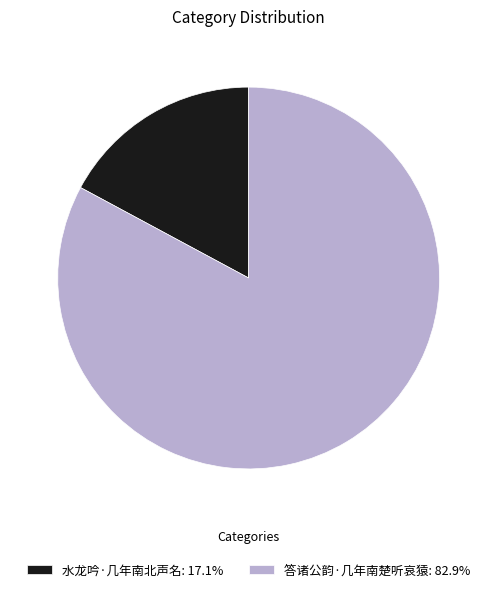

How many slices are in this pie chart?

2